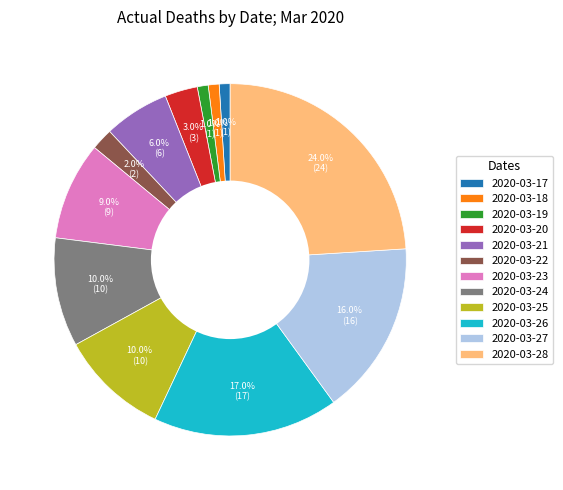

What is the largest slice in the pie chart?

2020-03-28